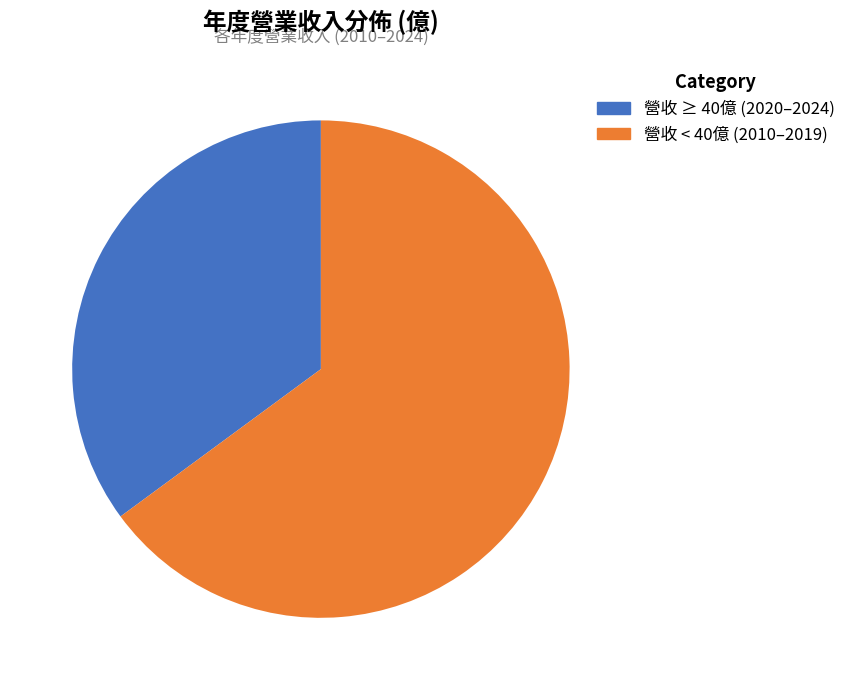

Is there any slice that represents more than half of the pie?

Yes